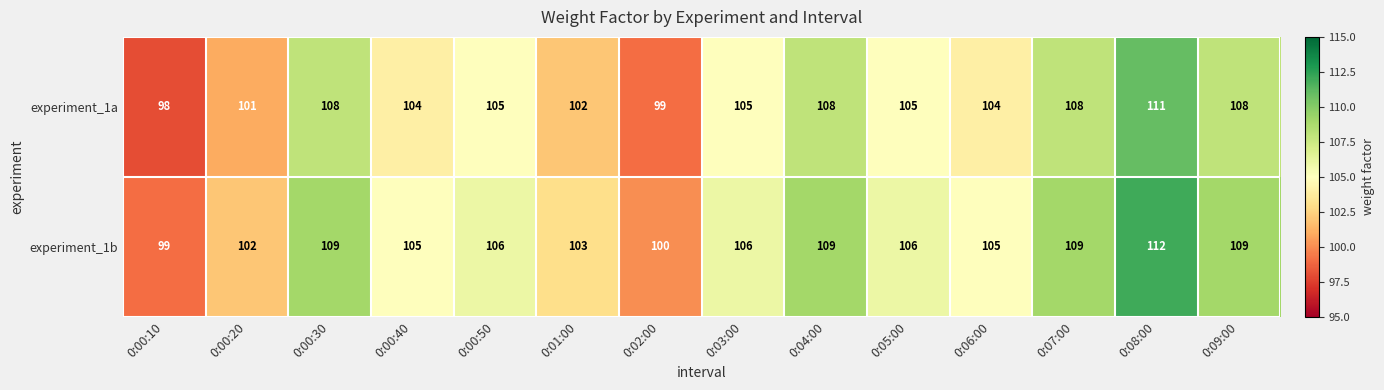

The value of experiment_1a at 0:01:00 is 142. True or false?

False